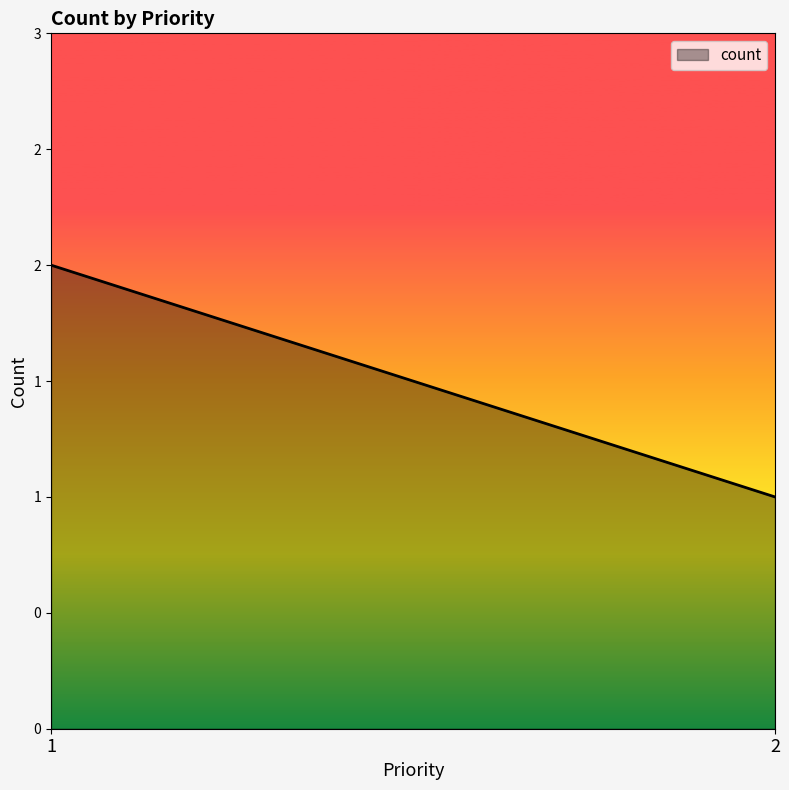

What is the sum of the values at 2 and 1?

3